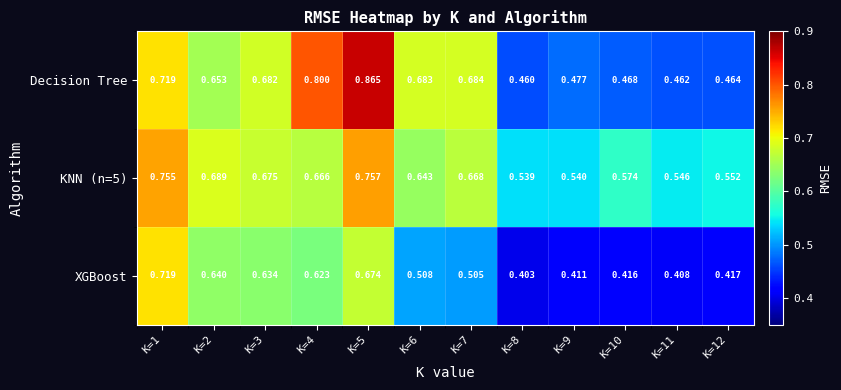

Which series has the largest range (max minus min)?

Decision Tree